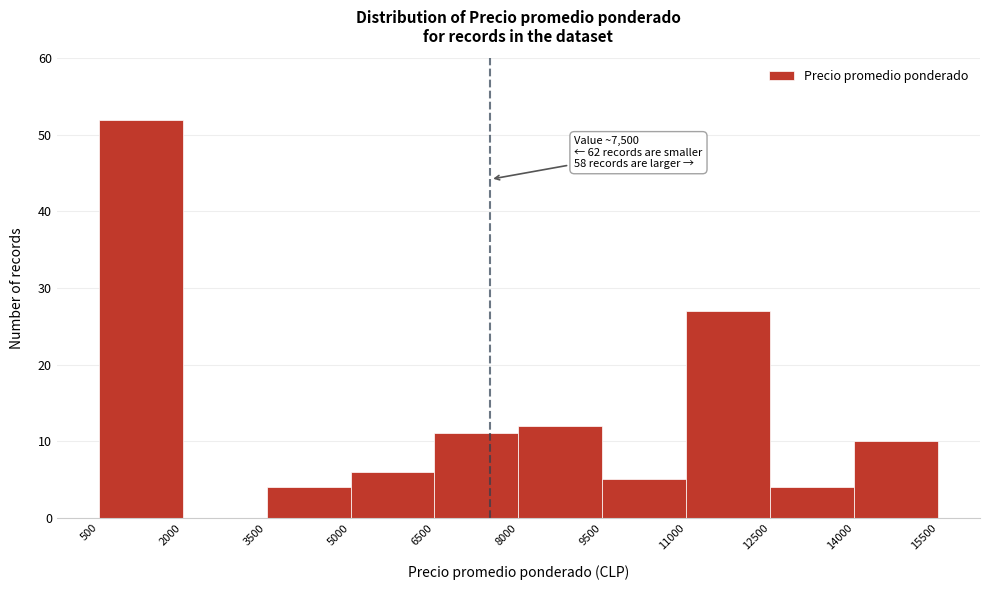

Which range on the x-axis has the tallest bar?

500 to 2000